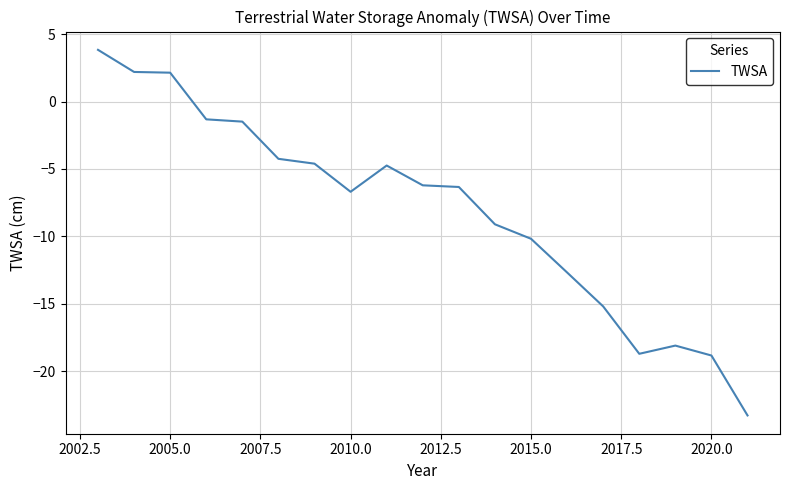

How many categories are shown in the chart?

19